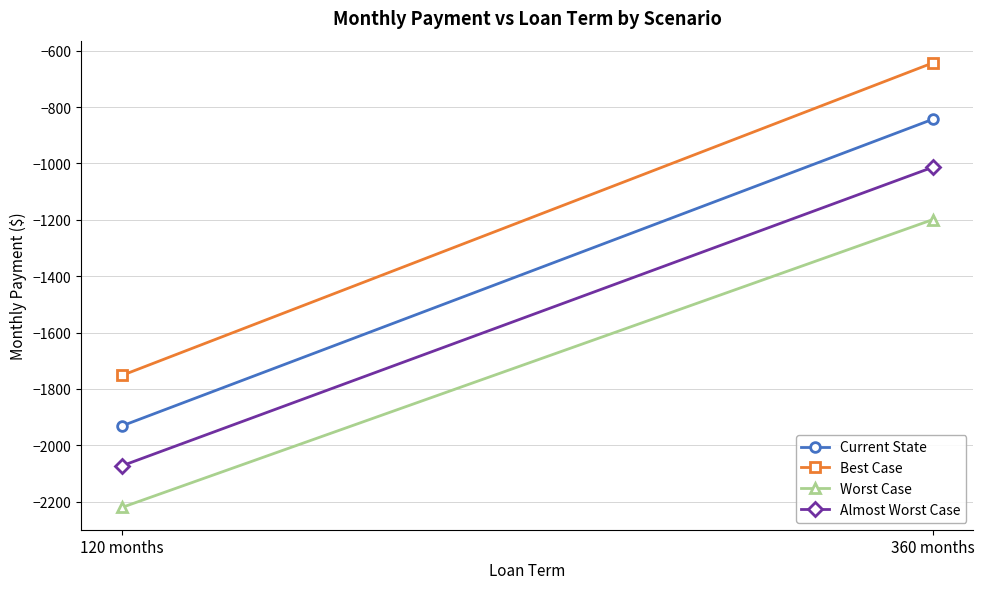

What is the sum of all Current State values?

-2774.4